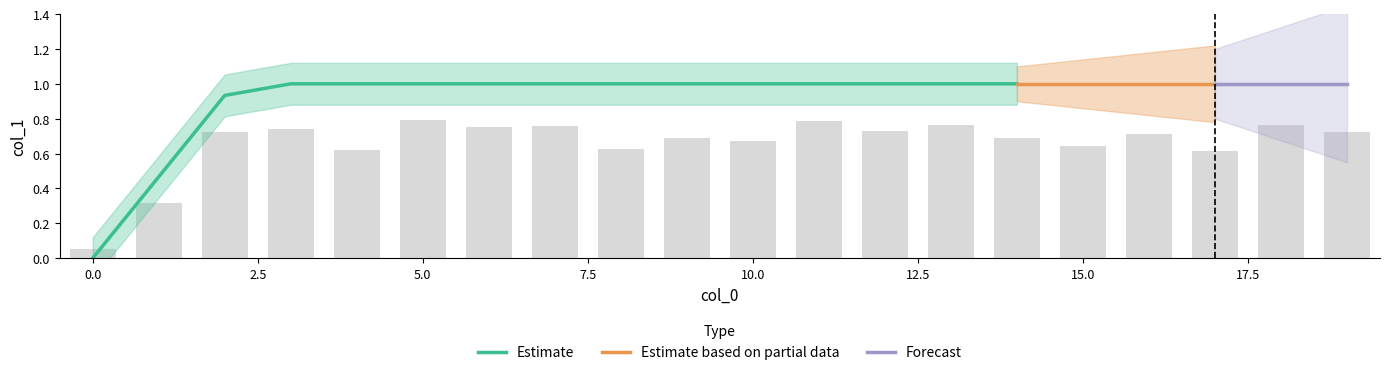

What is the sum of all values?

18.4